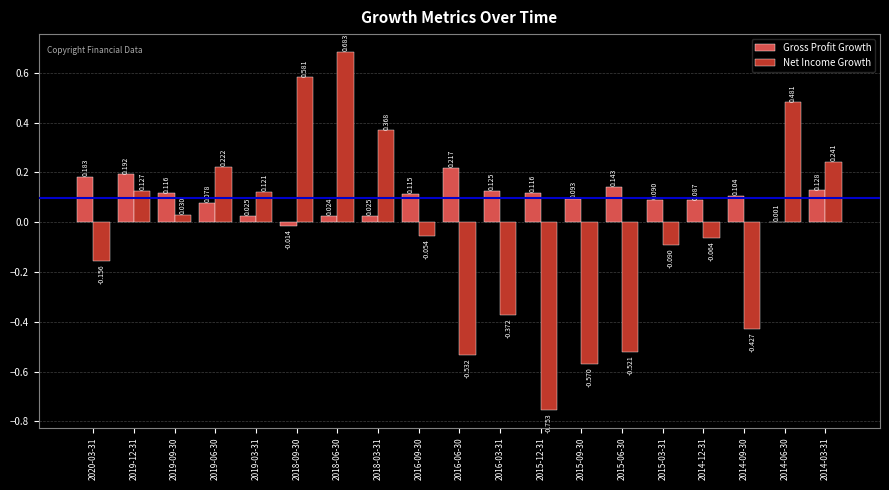

Which series has the largest total across all categories?

Gross Profit Growth